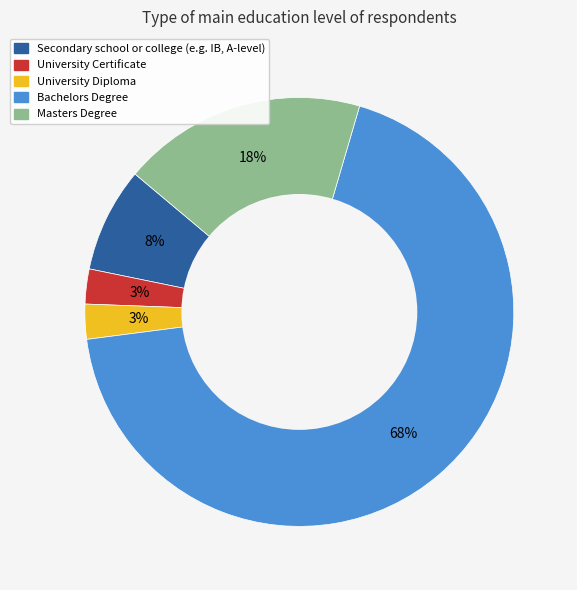

To the nearest percent, what percentage of the pie is Masters Degree?

18%